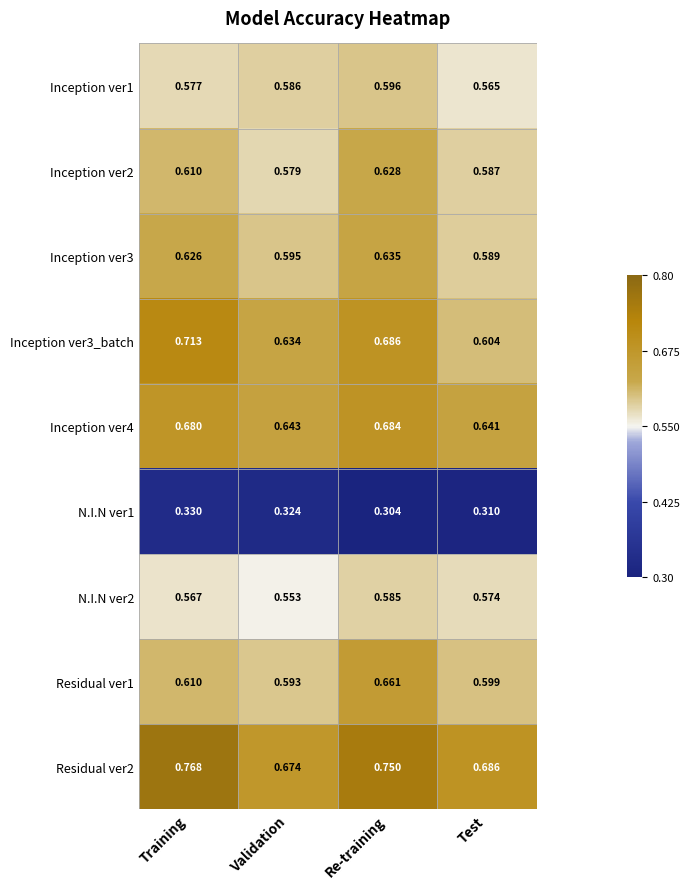

At which label is Residual ver1 closest to 0?

Validation